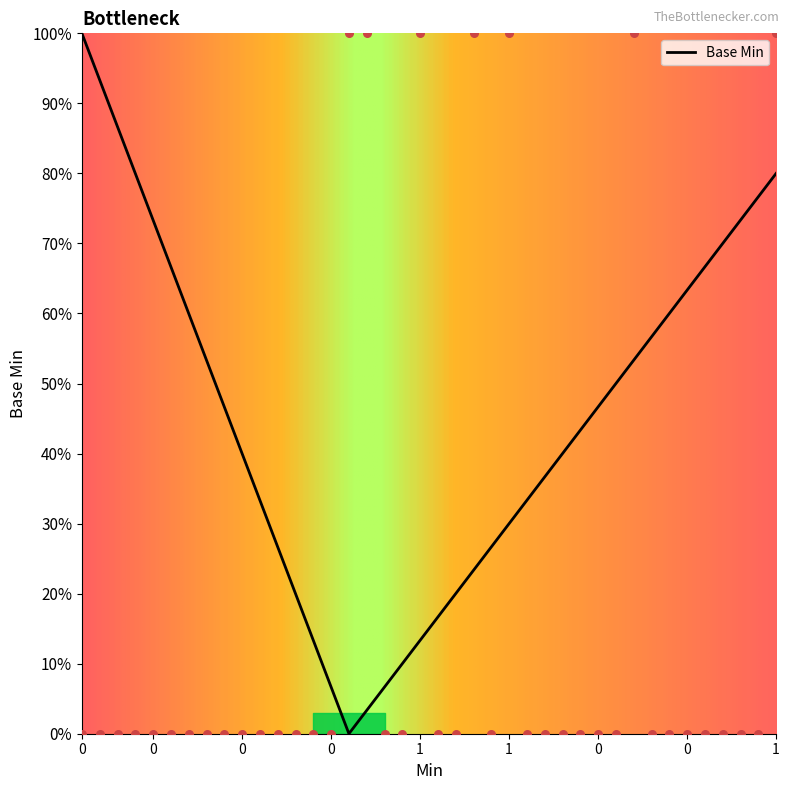

What is the change in value from 0 to 1?

+1